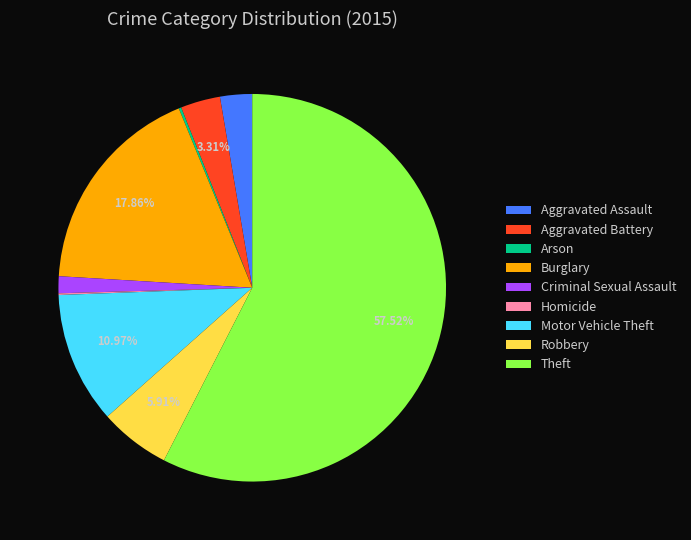

To the nearest percent, what percentage of the pie is Burglary?

18%